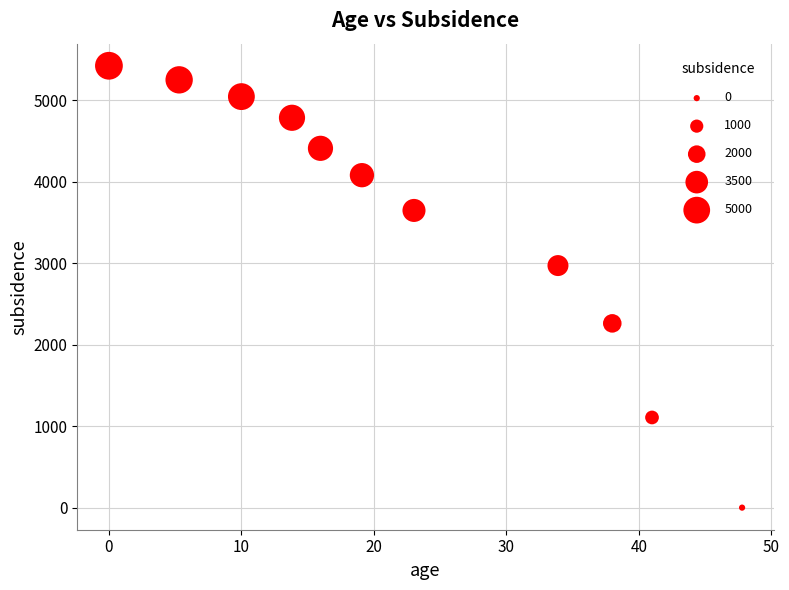

What is the range of Y values (max minus min)?

5420.8